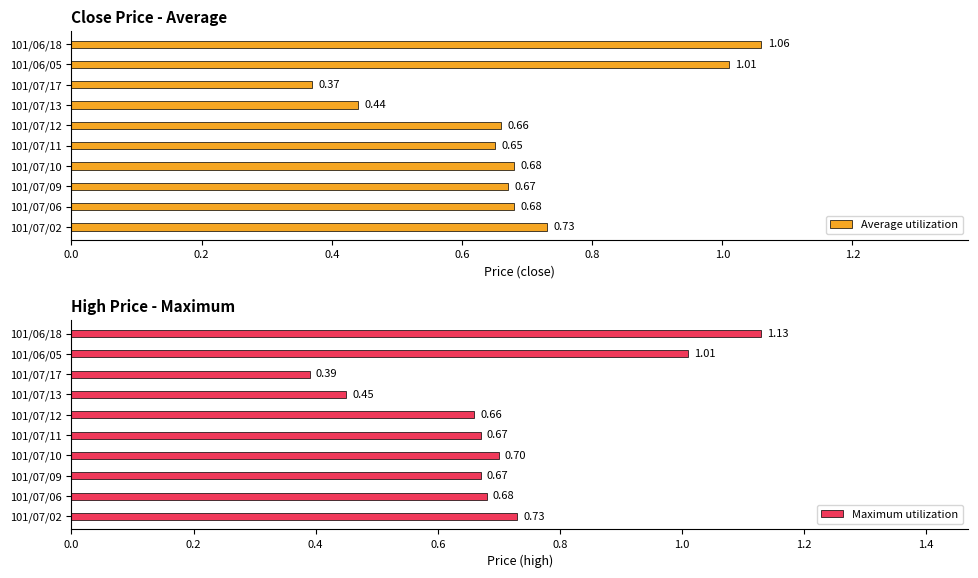

What is the value of the Maximum utilization bar at the 9th from the left?

1.0